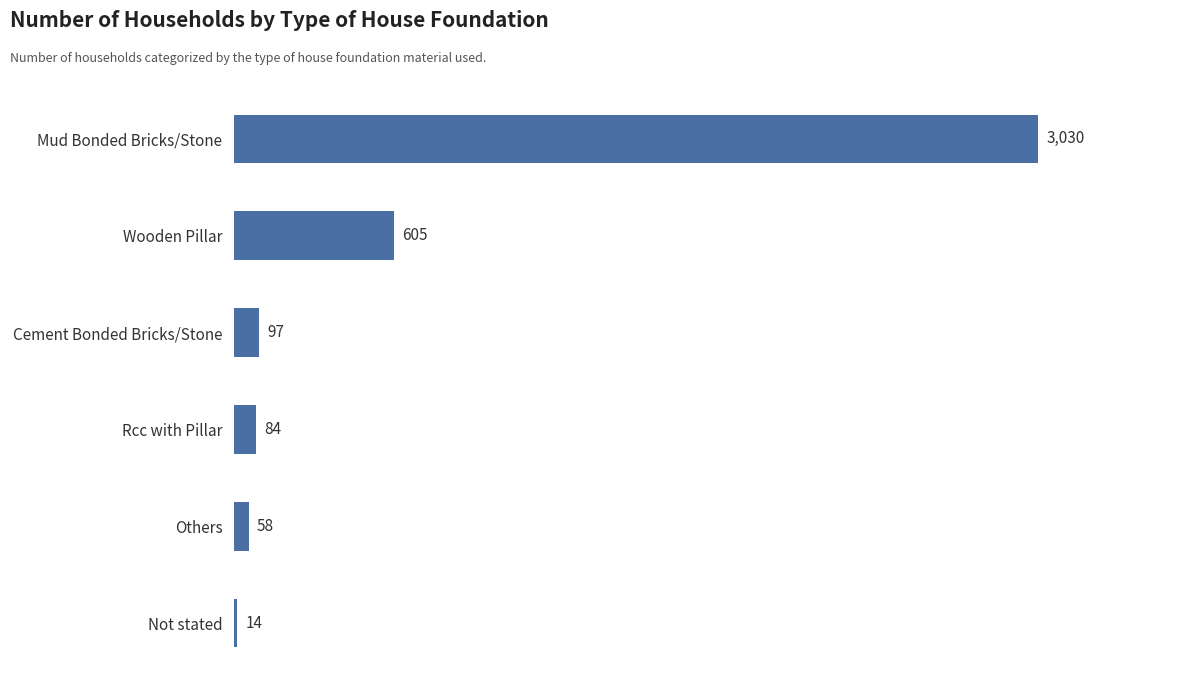

Which label corresponds to the smallest value in the chart?

Not stated